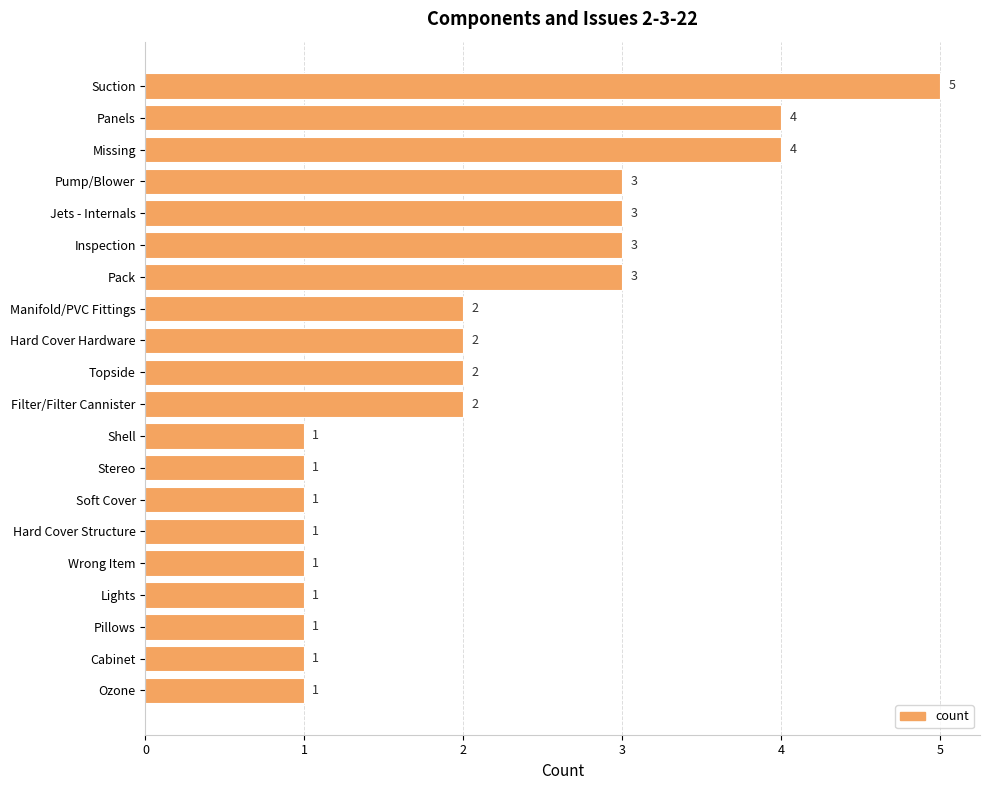

Which category has the highest value across all series?

Suction